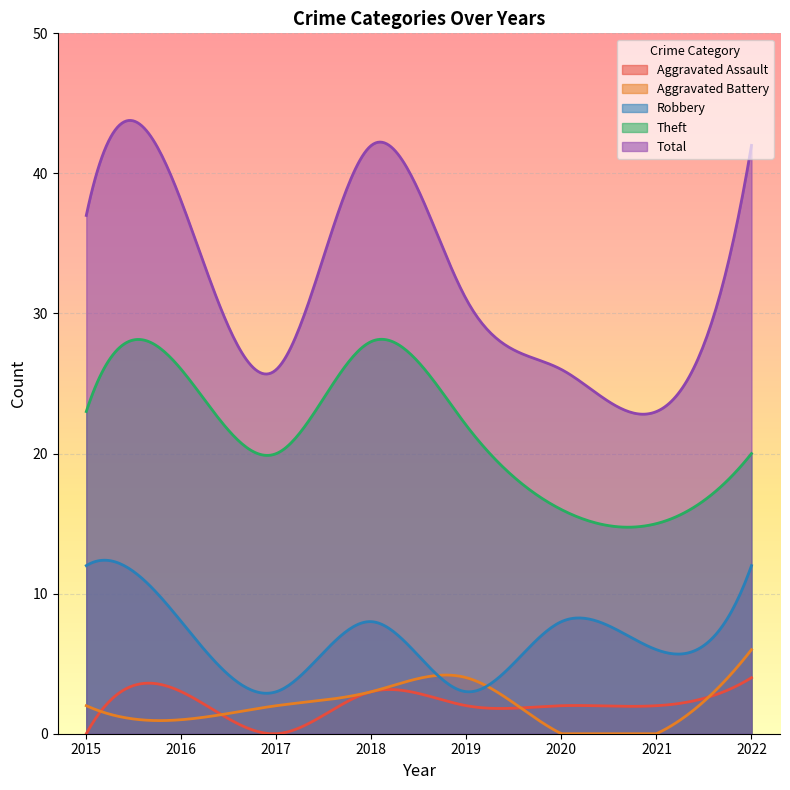

What is the difference between the maximum and minimum values in the Aggravated Battery series?

6.0